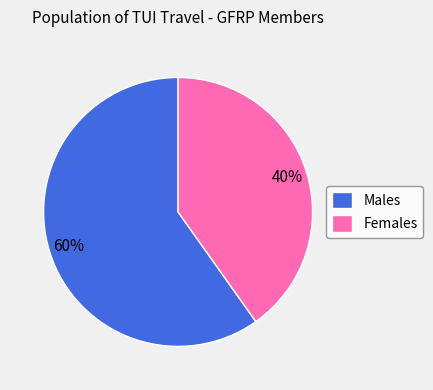

Does Males represent more than half of the total?

Yes